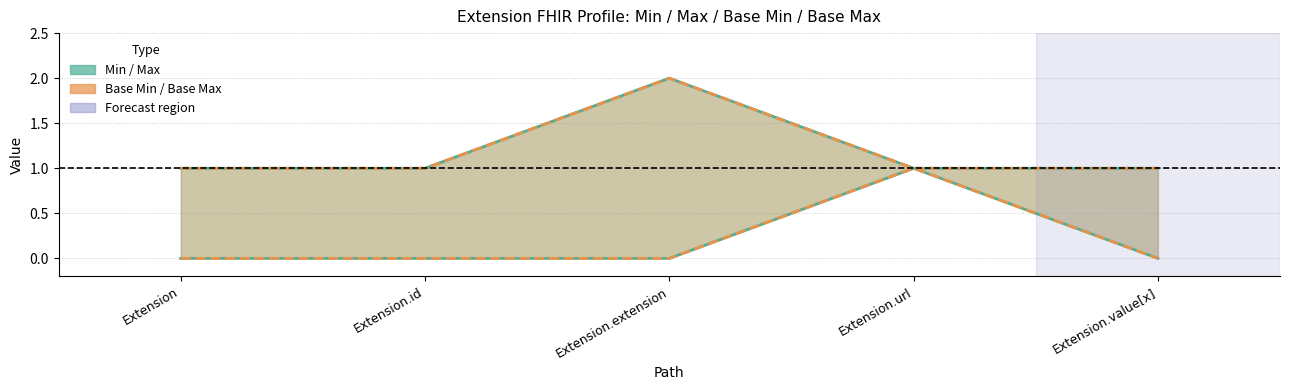

Where is the first local maximum for Min?

Extension.url